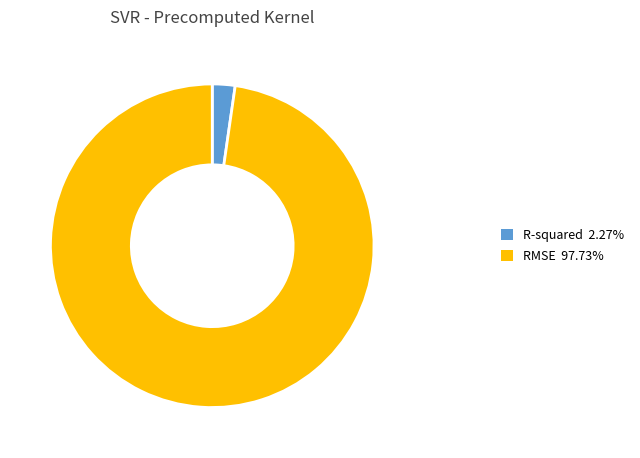

Is there any slice that represents more than half of the pie?

Yes